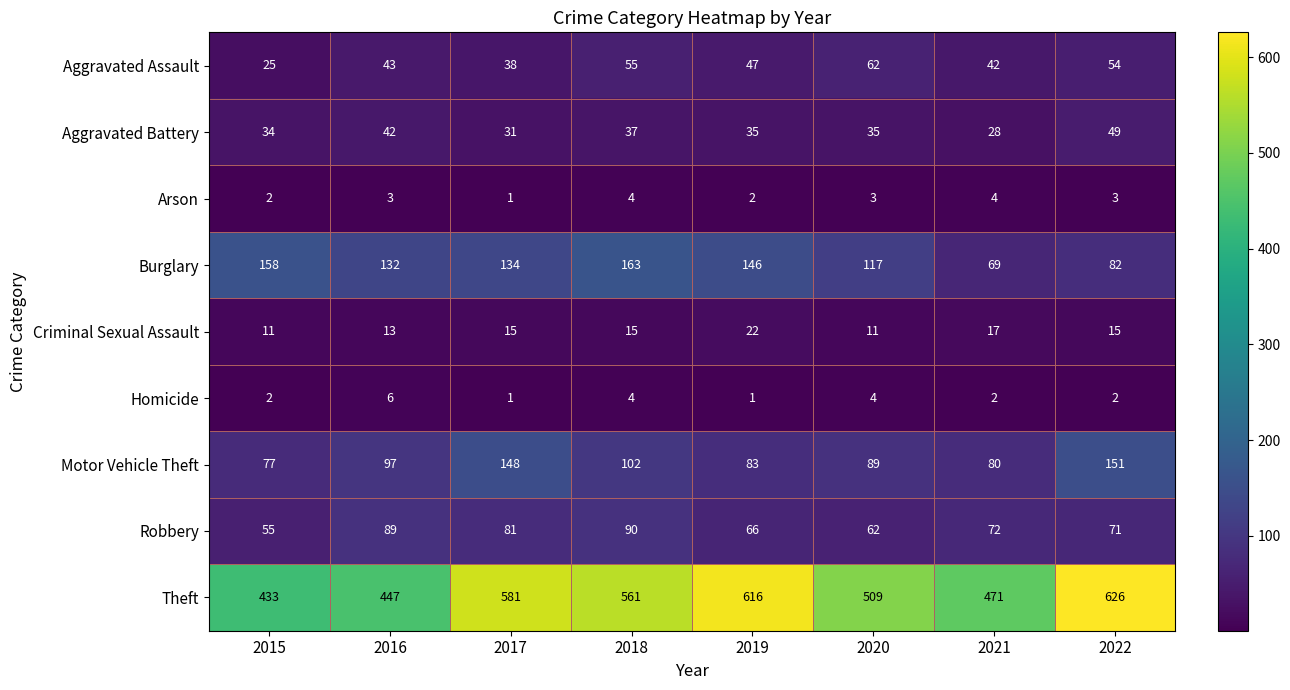

The Aggravated Battery series shows 47 at 2017. True or false?

False